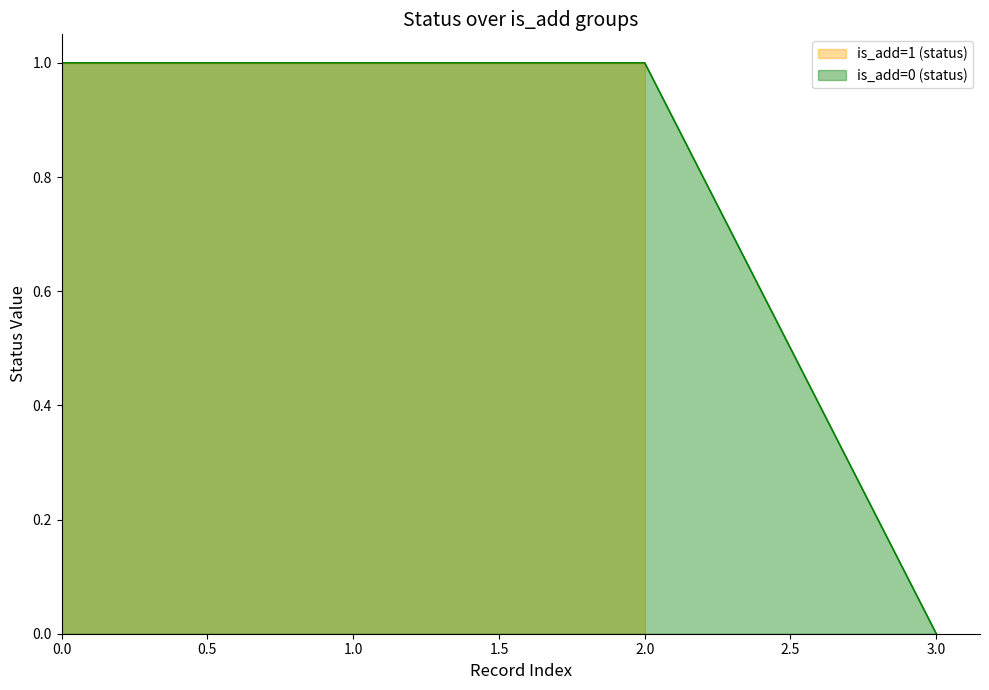

True or false: the data has more than 2 interior local peaks.

False